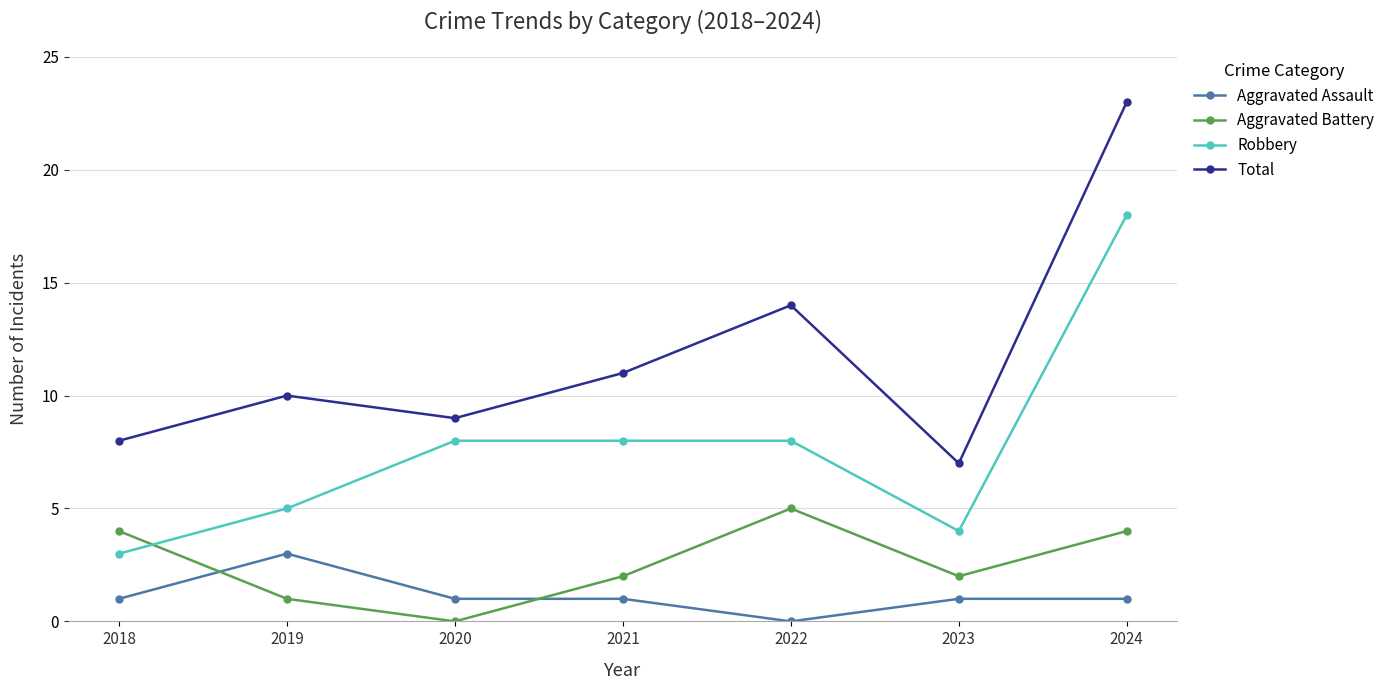

How many positive values does the Aggravated Battery series have?

6